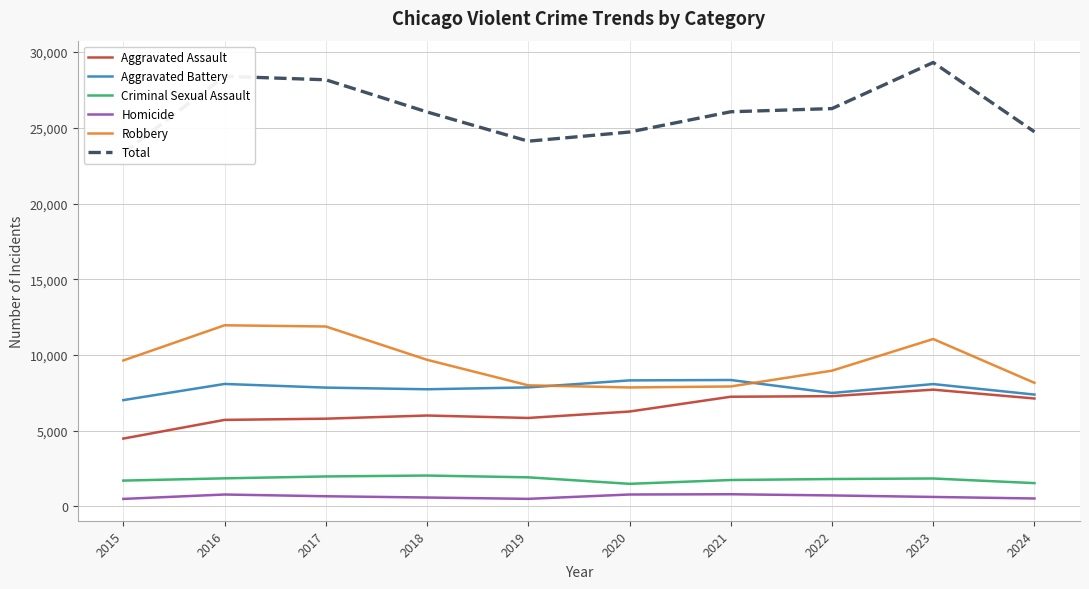

What is the difference between the maximum and minimum values in the Homicide series?

308